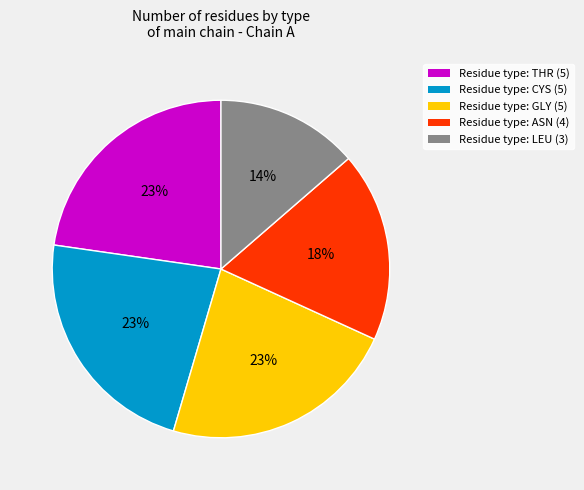

To the nearest percent, what is the difference between the largest and smallest slice percentages?

9%